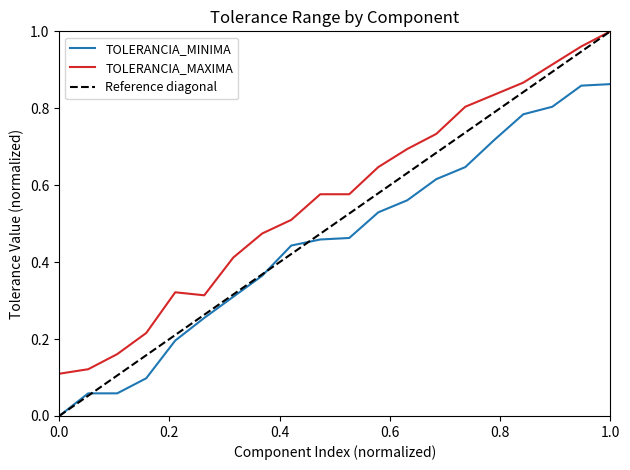

At how many categories does at least one series exceed 0?

20